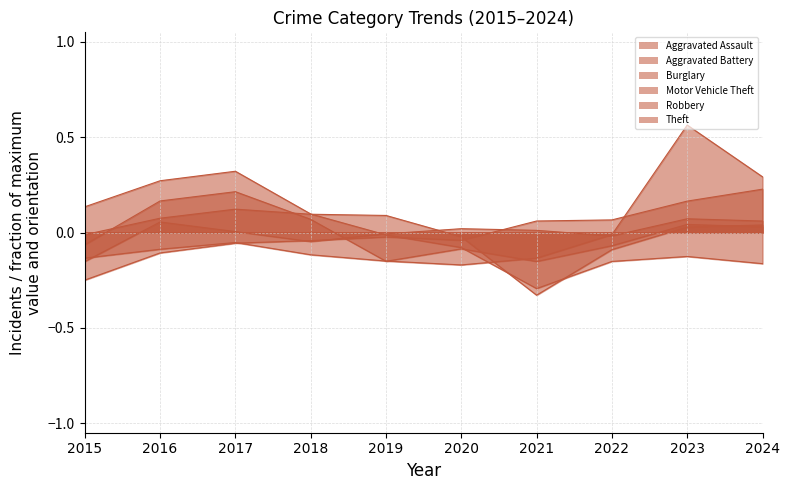

Where is the first local minimum for Motor Vehicle Theft?

2020